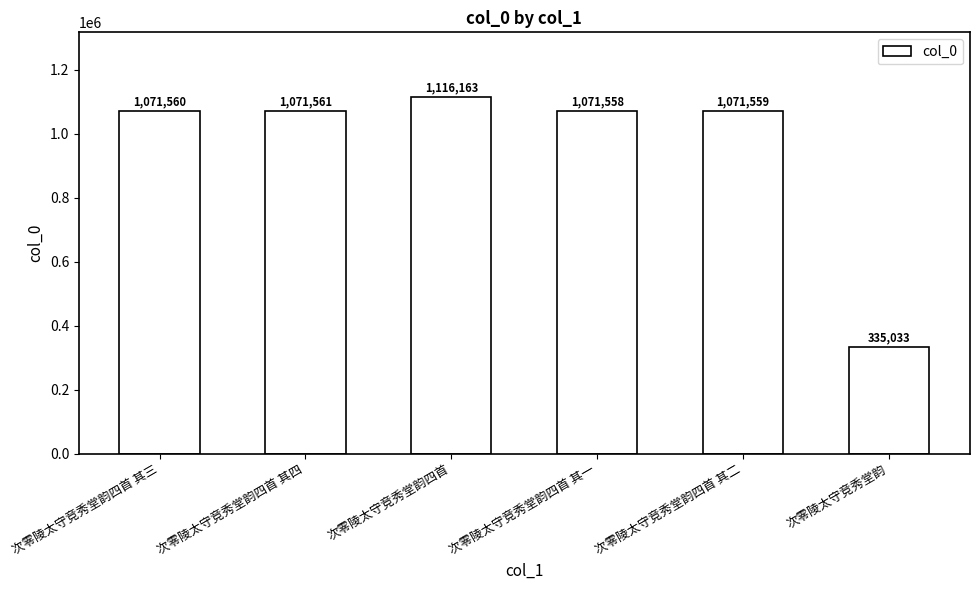

Is it true that the value at 次零陵太守竞秀堂韵四首 其一 is 1849320?

False